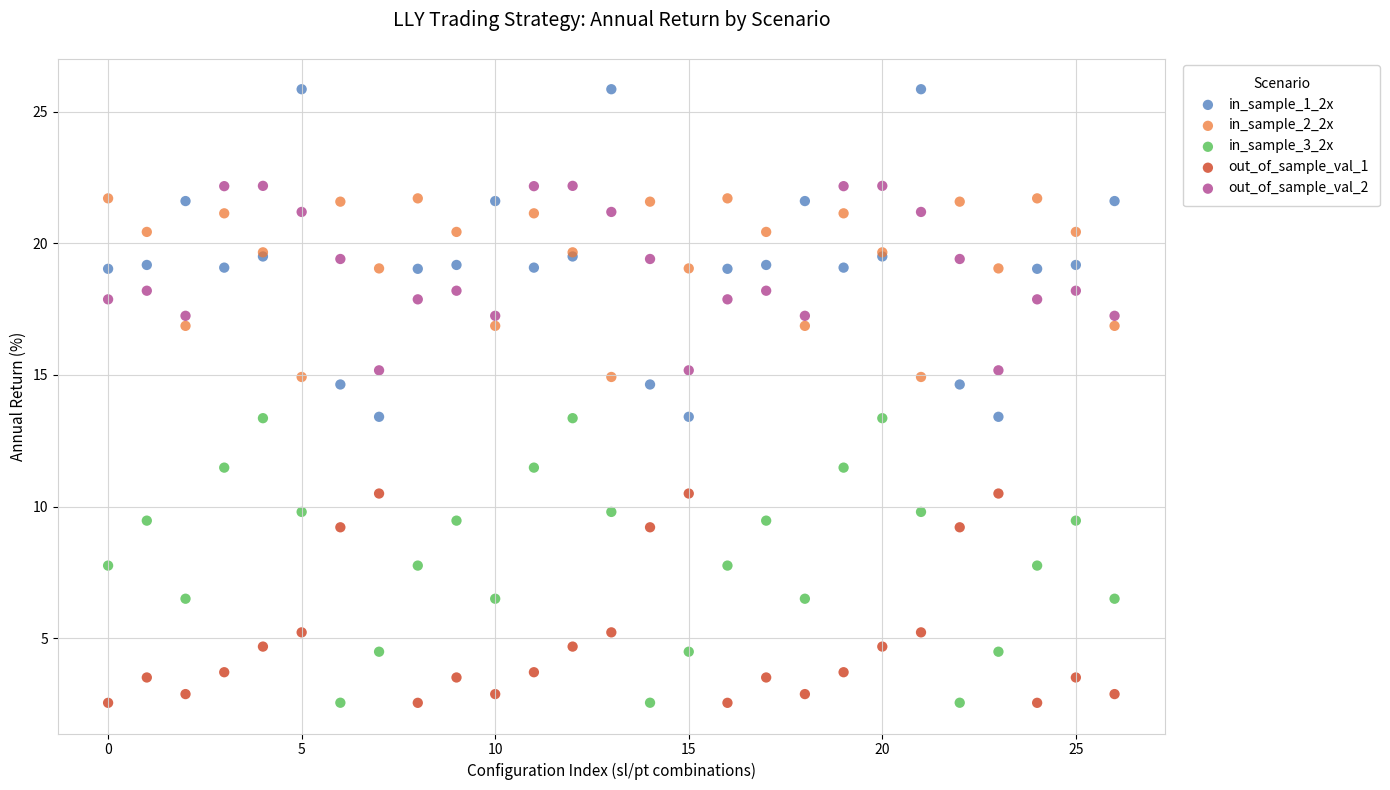

Which series has the largest Y range (max minus min)?

in_sample_1_2x